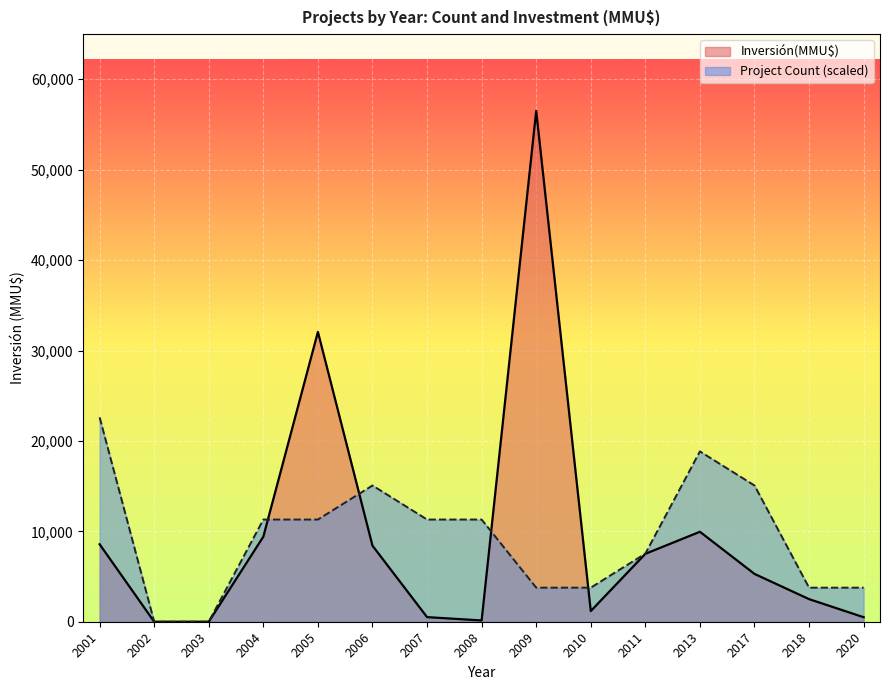

The Count series shows 0 at 2001. True or false?

False